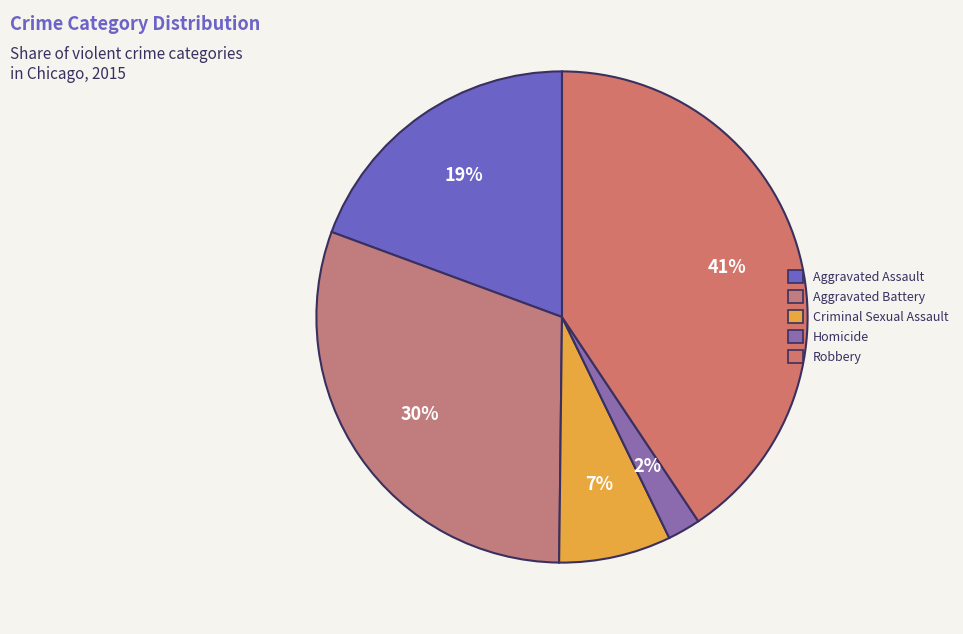

Which has a higher value, Aggravated Battery or Robbery?

Robbery